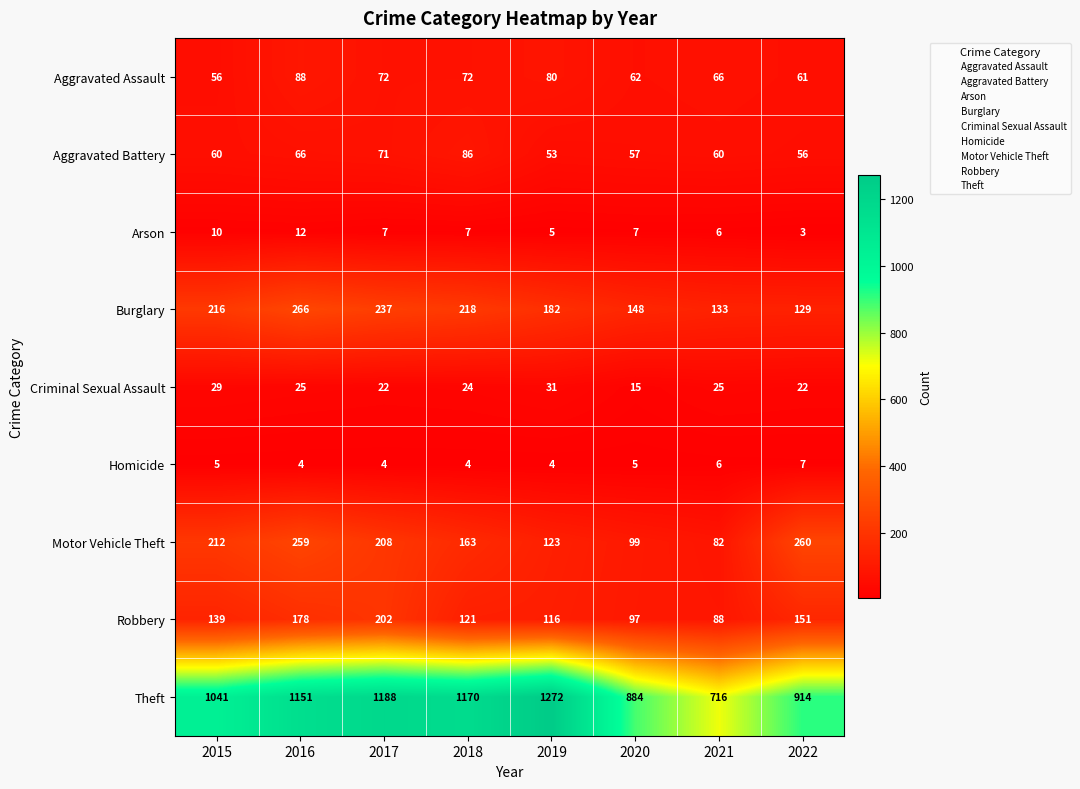

What is the difference between the maximum and minimum values in the Criminal Sexual Assault series?

16